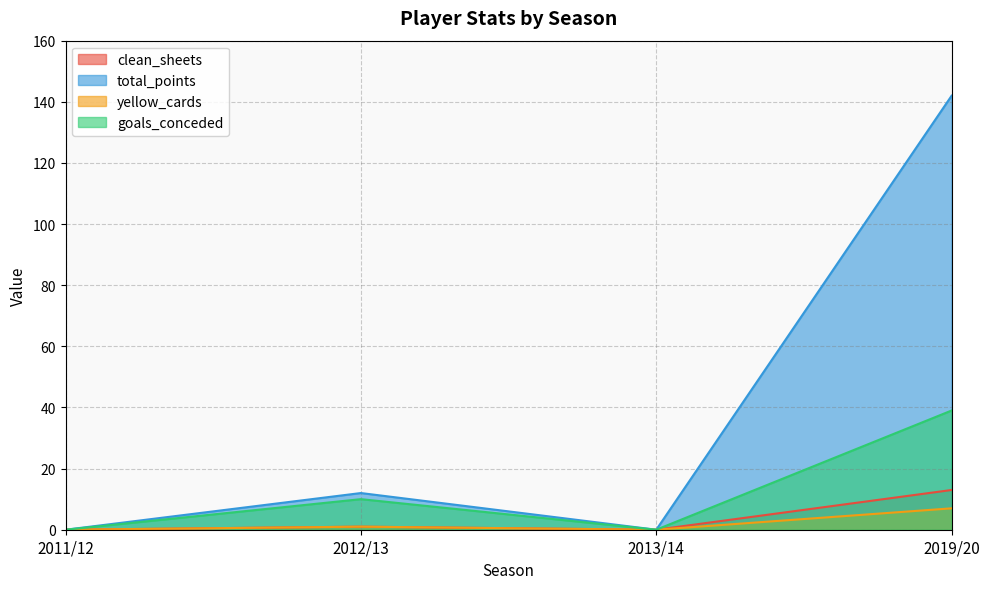

How many data points does each series have?

4